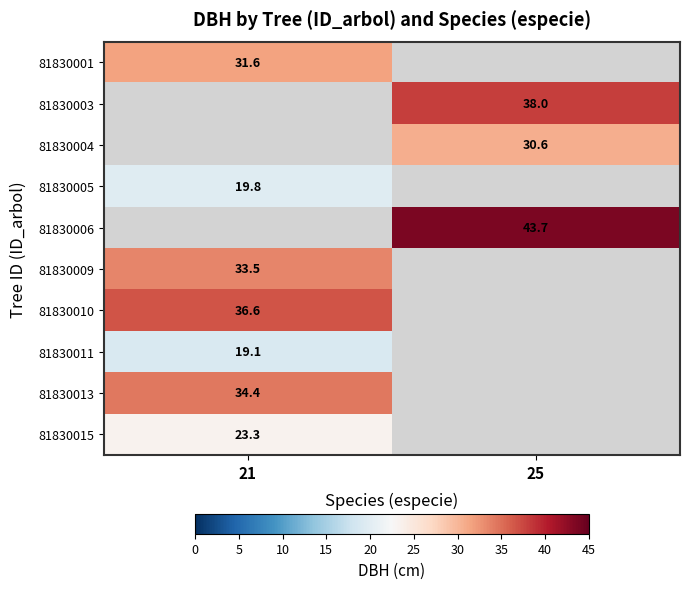

Between 25 and 21, which is larger?

21